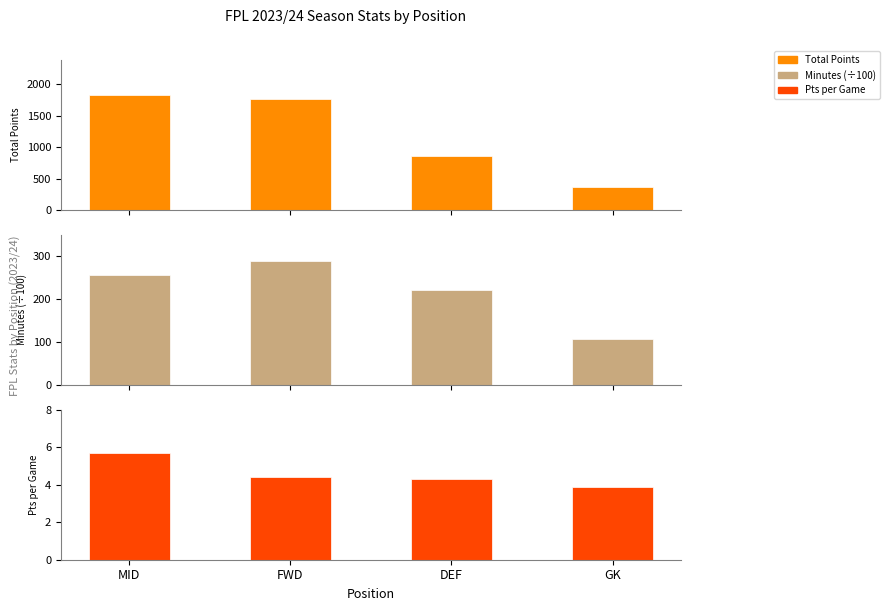

Is it true that Total Points equals 1768.0 at FWD?

True